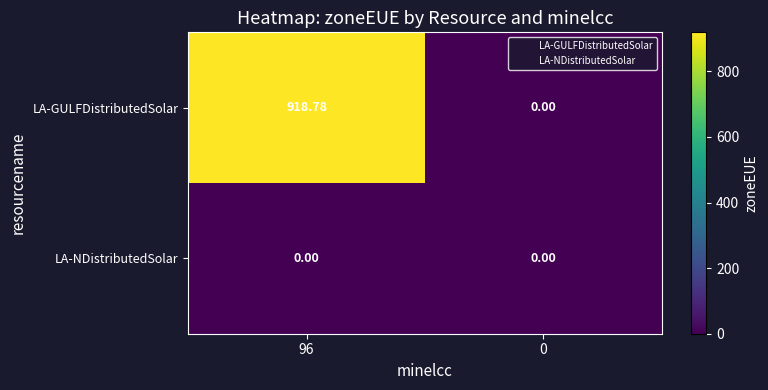

Rank the series by their average value, from highest to lowest.

LA-GULFDistributedSolar, LA-NDistributedSolar